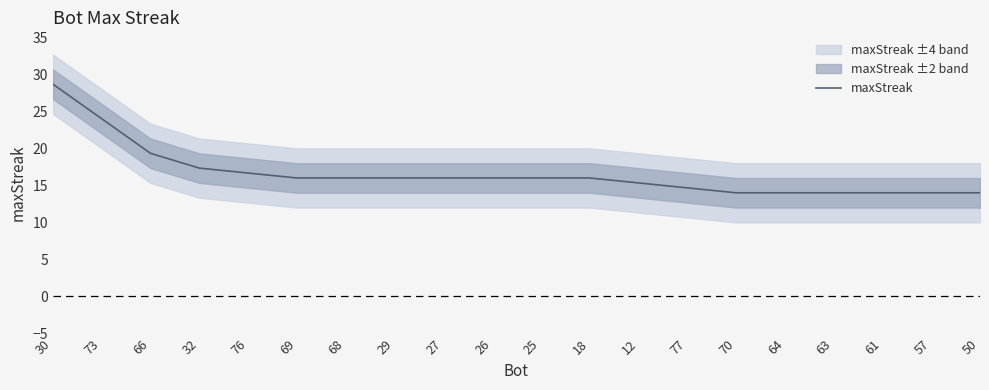

What is the value of the 7th point from the left?

16.0